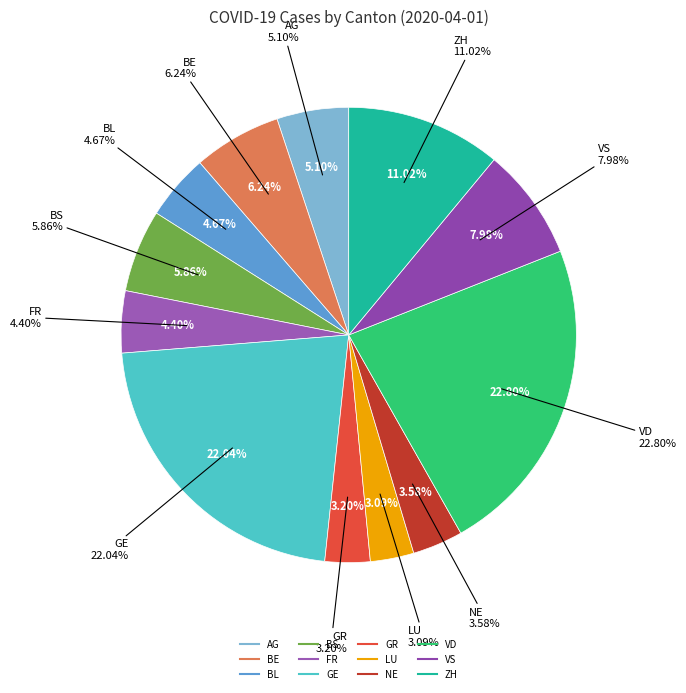

Is there a majority slice in this chart?

No